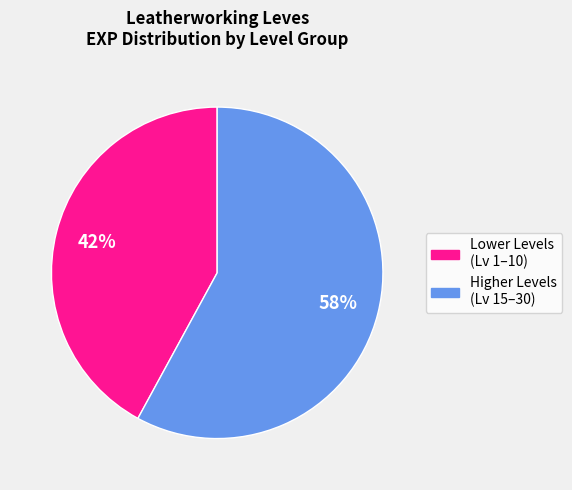

To the nearest percent, what is the average slice percentage?

50%